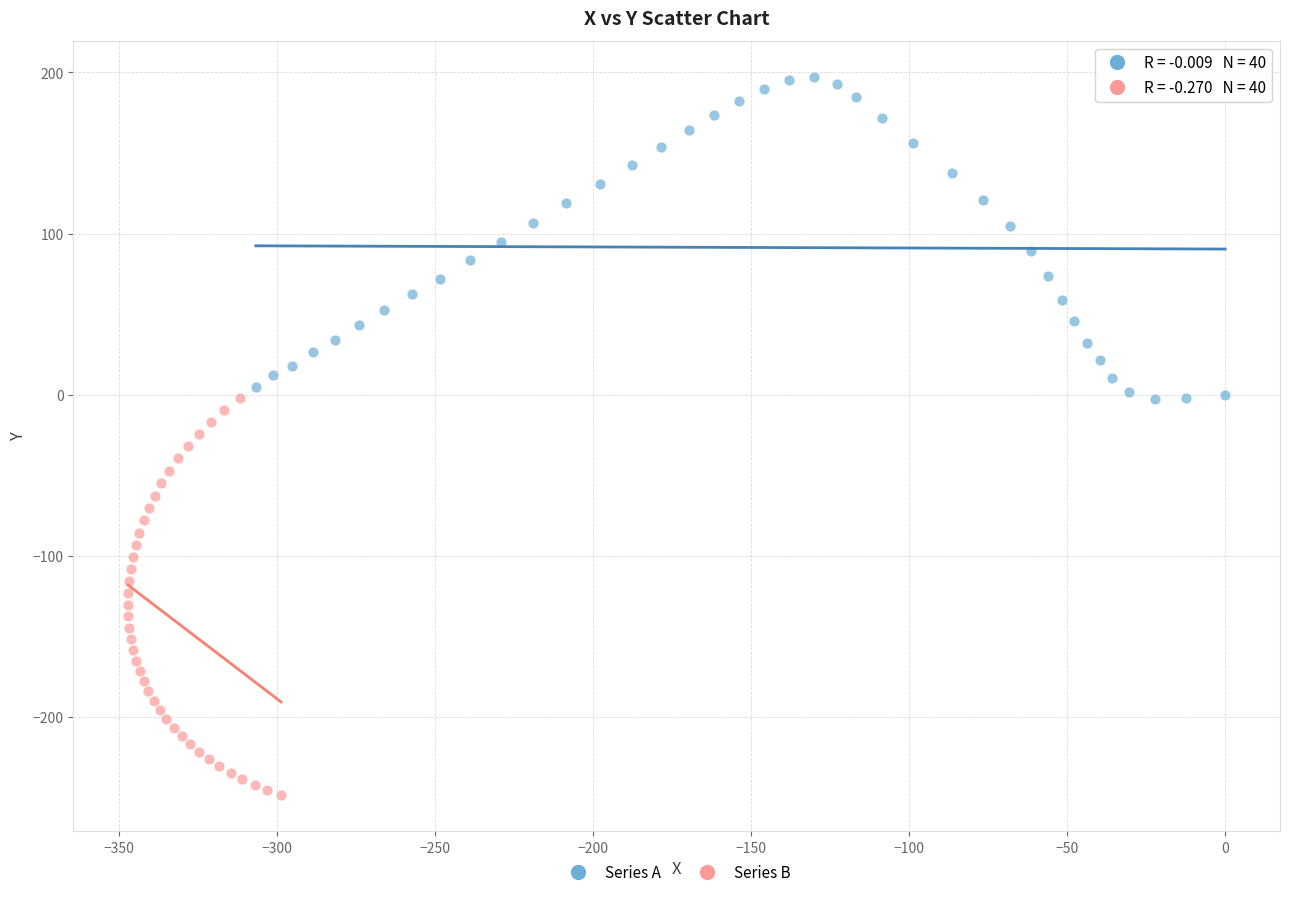

What are all the series names shown in the legend?

Series A, Series B